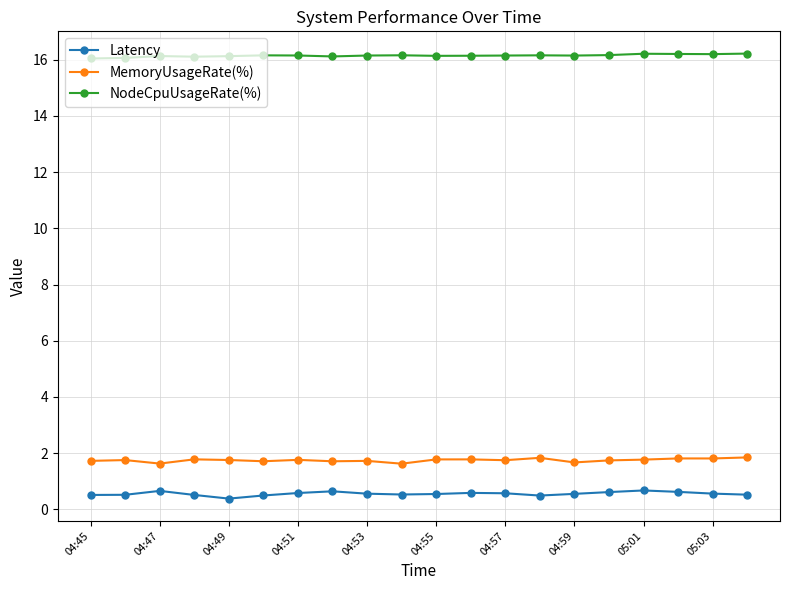

True or false: Latency has more than 1 points higher than both neighbors.

True